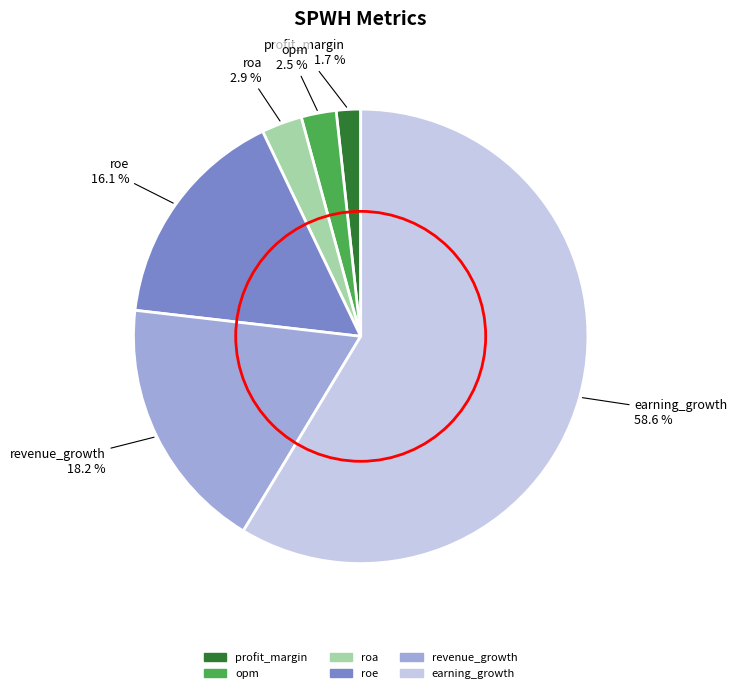

What percentage is NOT represented by roe?

83.9%